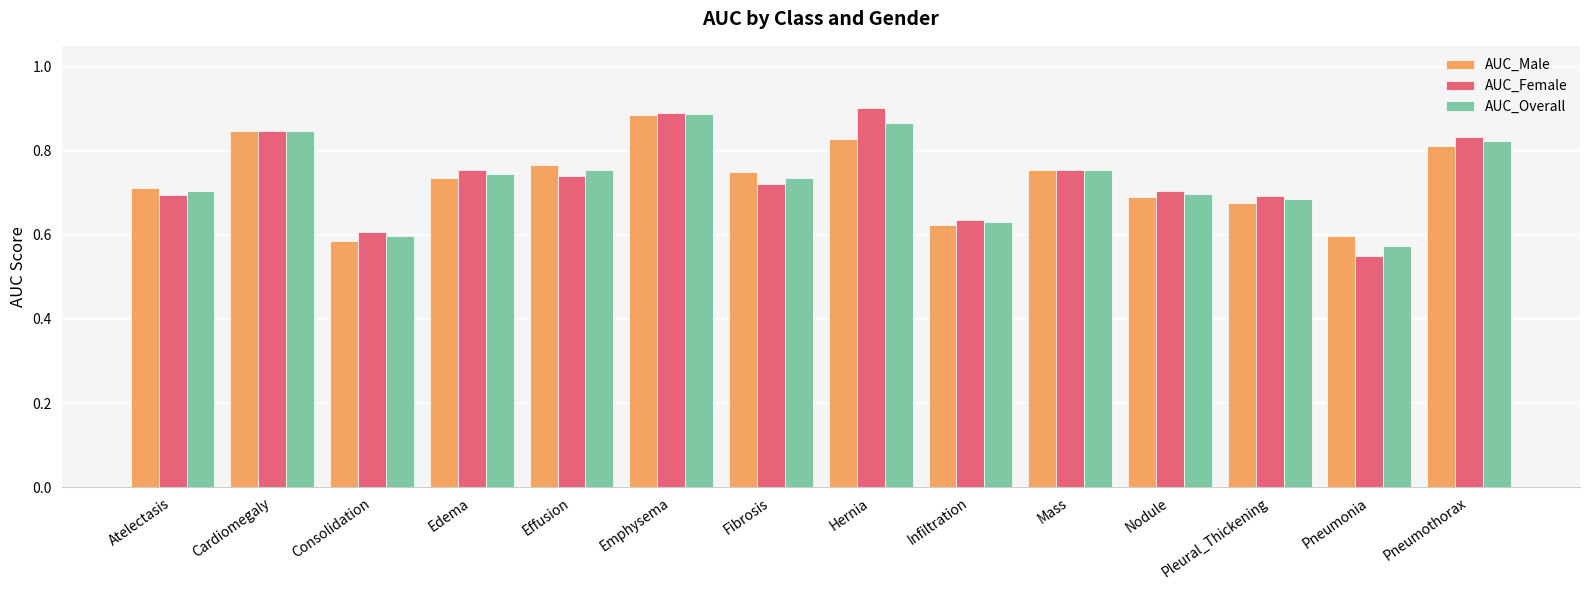

At which label is AUC_Female closest to 0?

Pneumonia